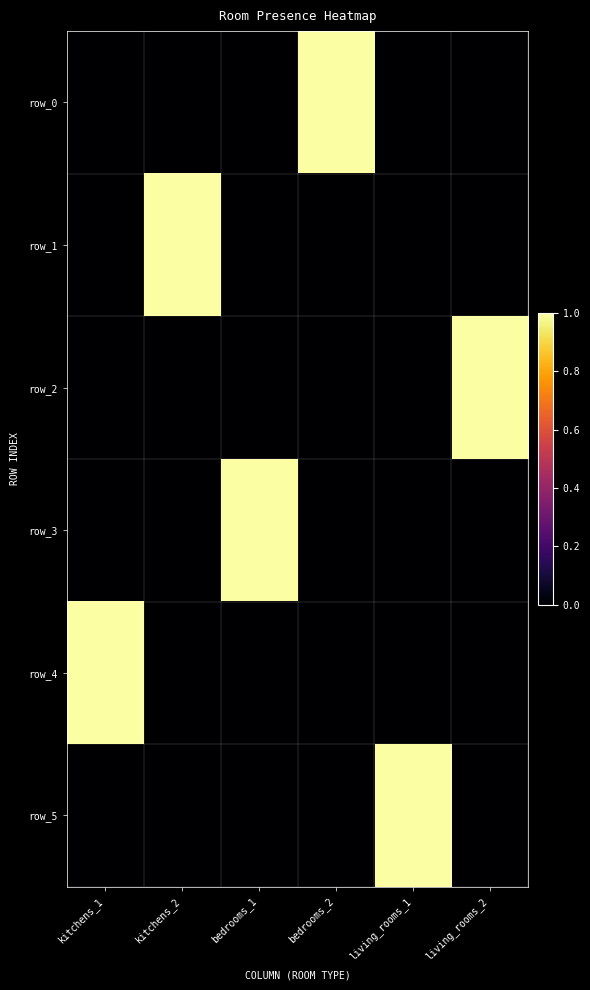

Rank the categories by row_0 value from highest to lowest.

bedrooms_2, kitchens_1, kitchens_2, bedrooms_1, living_rooms_1, living_rooms_2